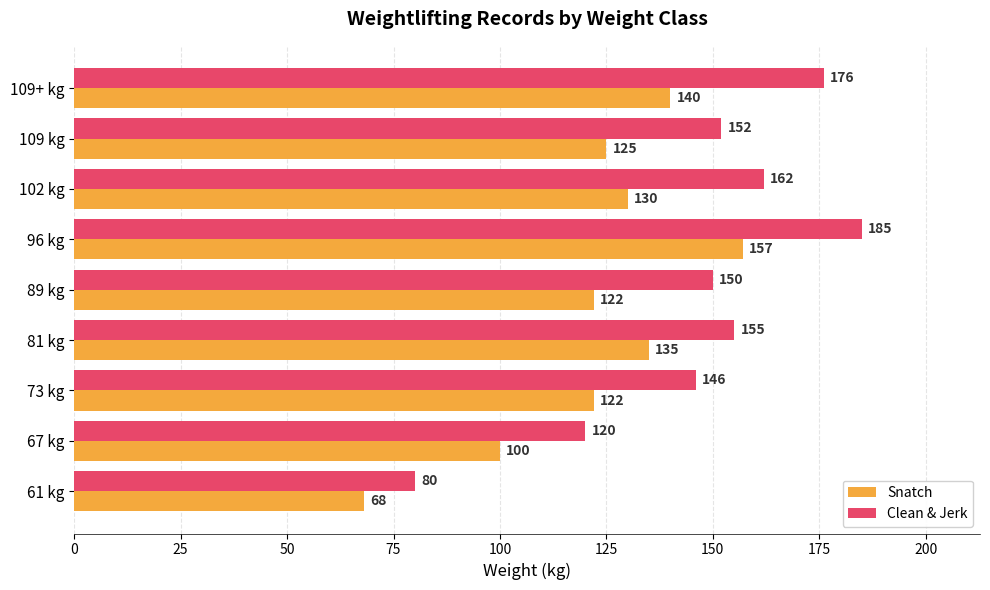

What is the average value of the Clean & Jerk series?

147